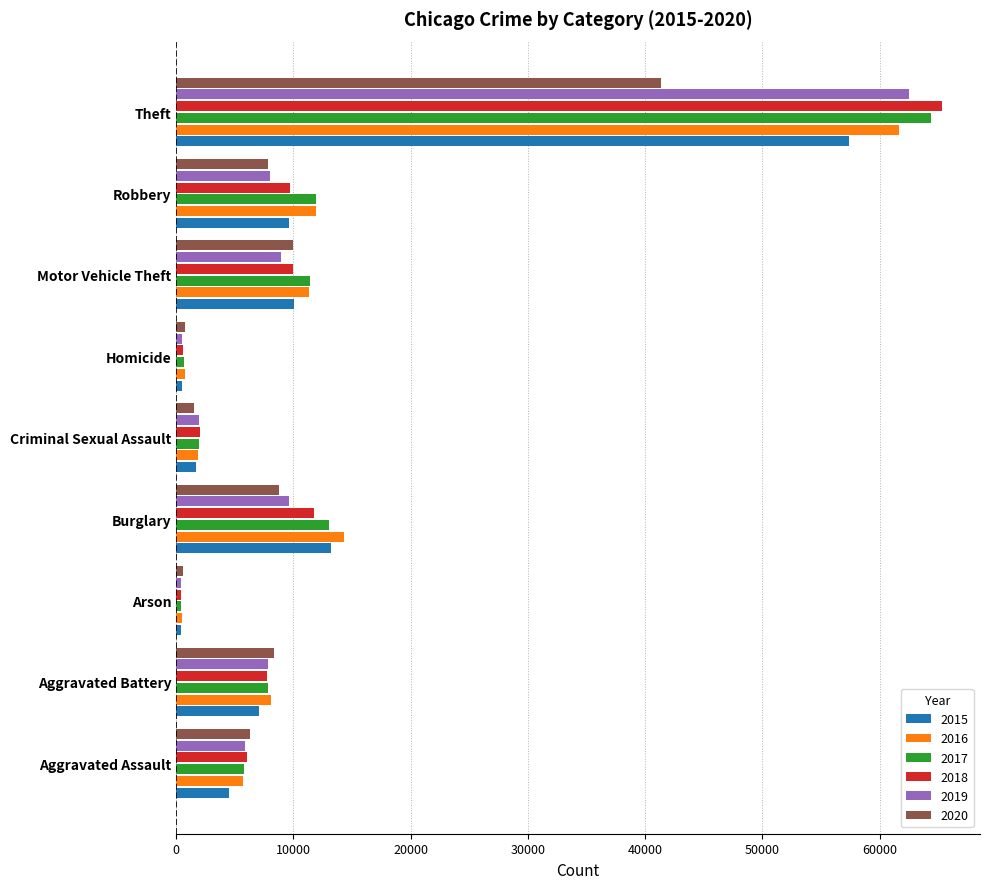

Is the value of 2016 at Motor Vehicle Theft greater than the value of 2015 at Burglary?

No